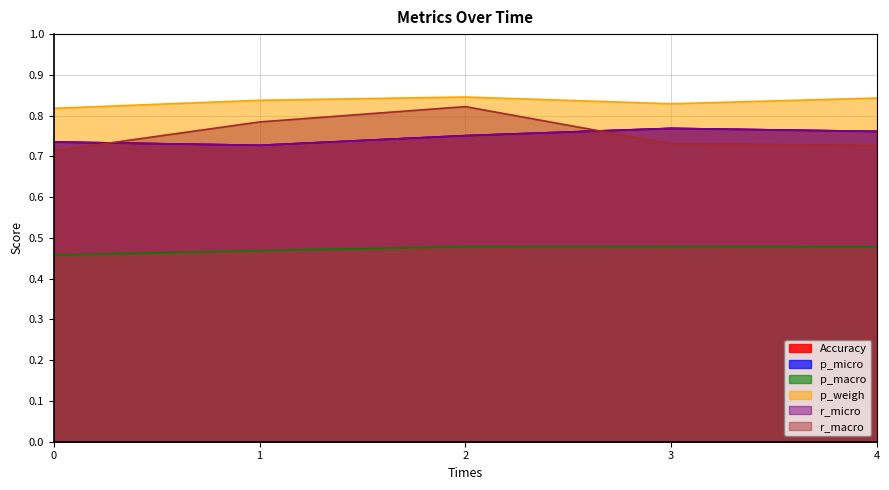

Which series has the largest total across all categories?

p_weigh